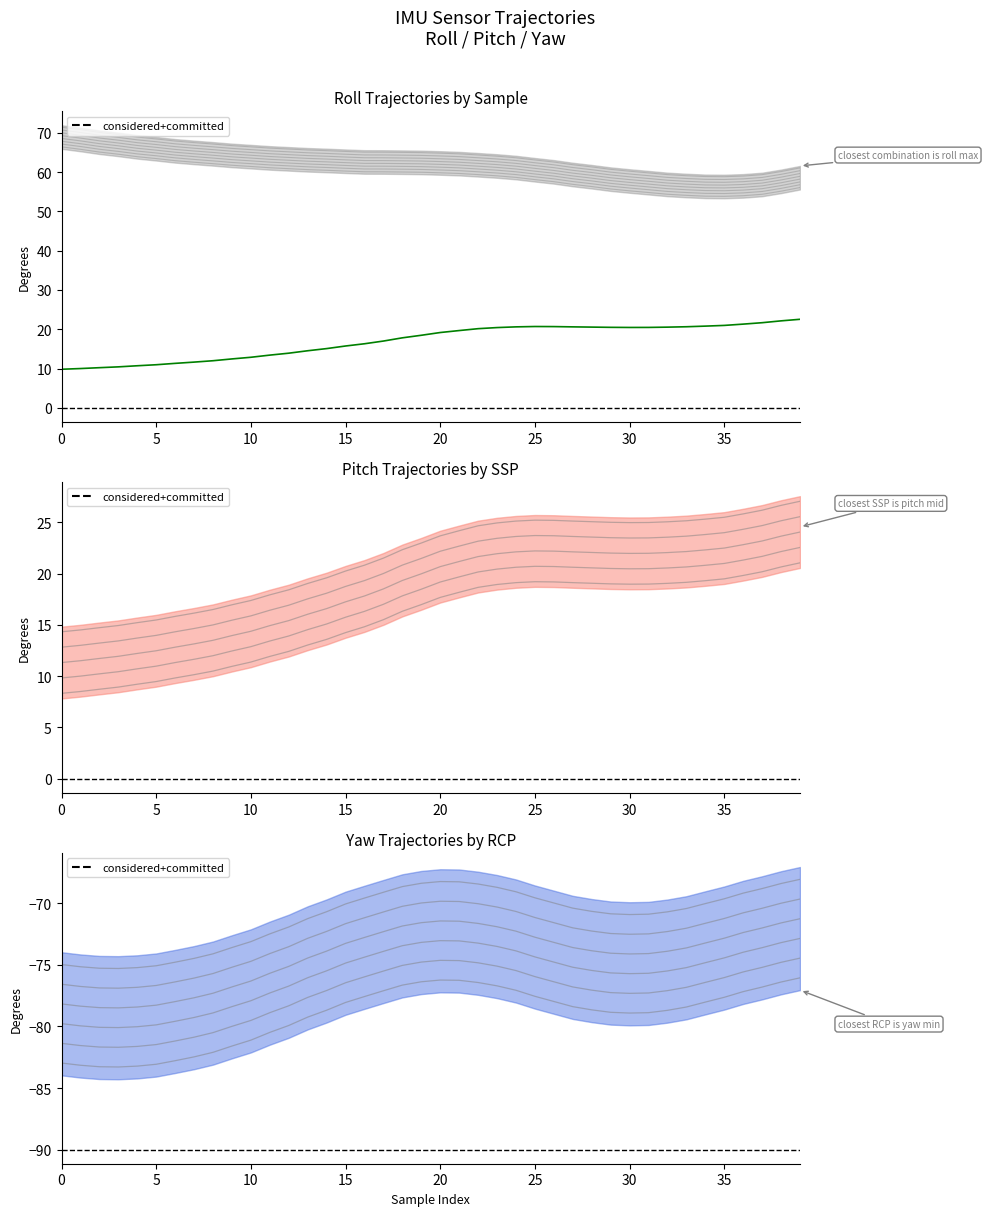

Is the value of pitch at 6 greater than the value of yaw at 25?

Yes